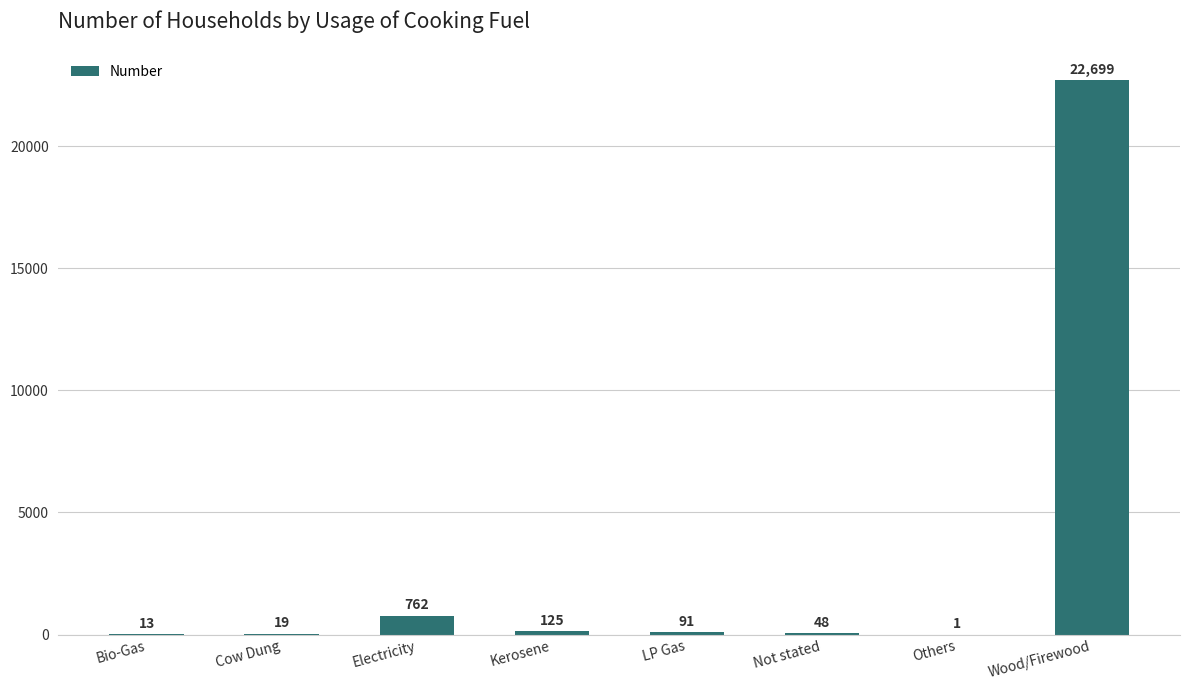

The value at Not stated is 48. True or false?

True